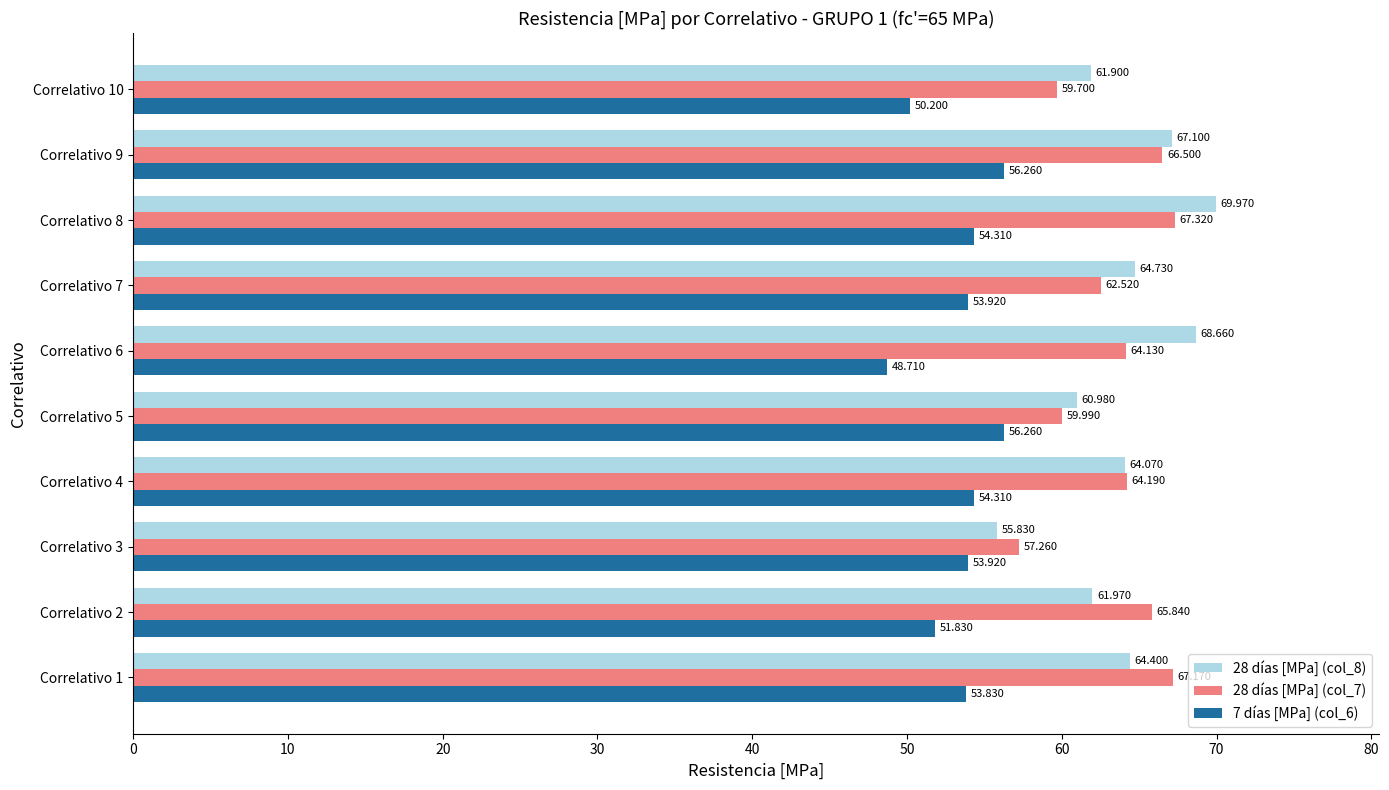

Is the value of 28 días [MPa] (col_7) at Correlativo 10 greater than the value of 7 días [MPa] (col_6) at Correlativo 7?

Yes